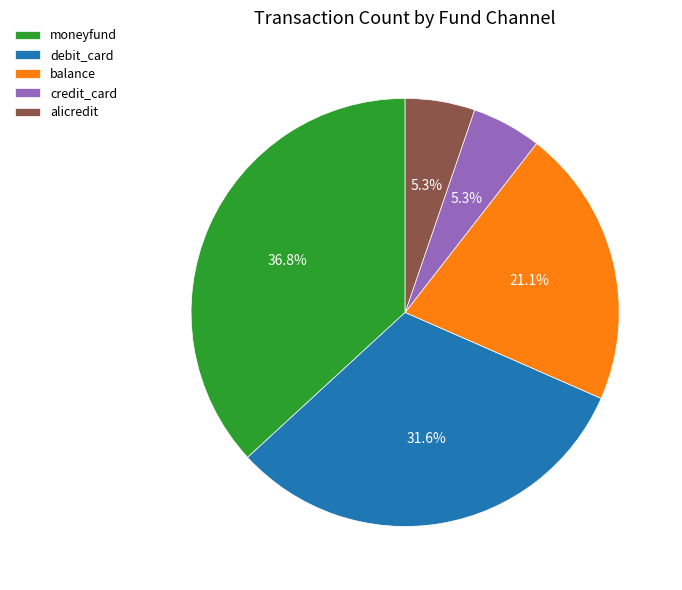

How much of the chart is everything except balance?

78.9%